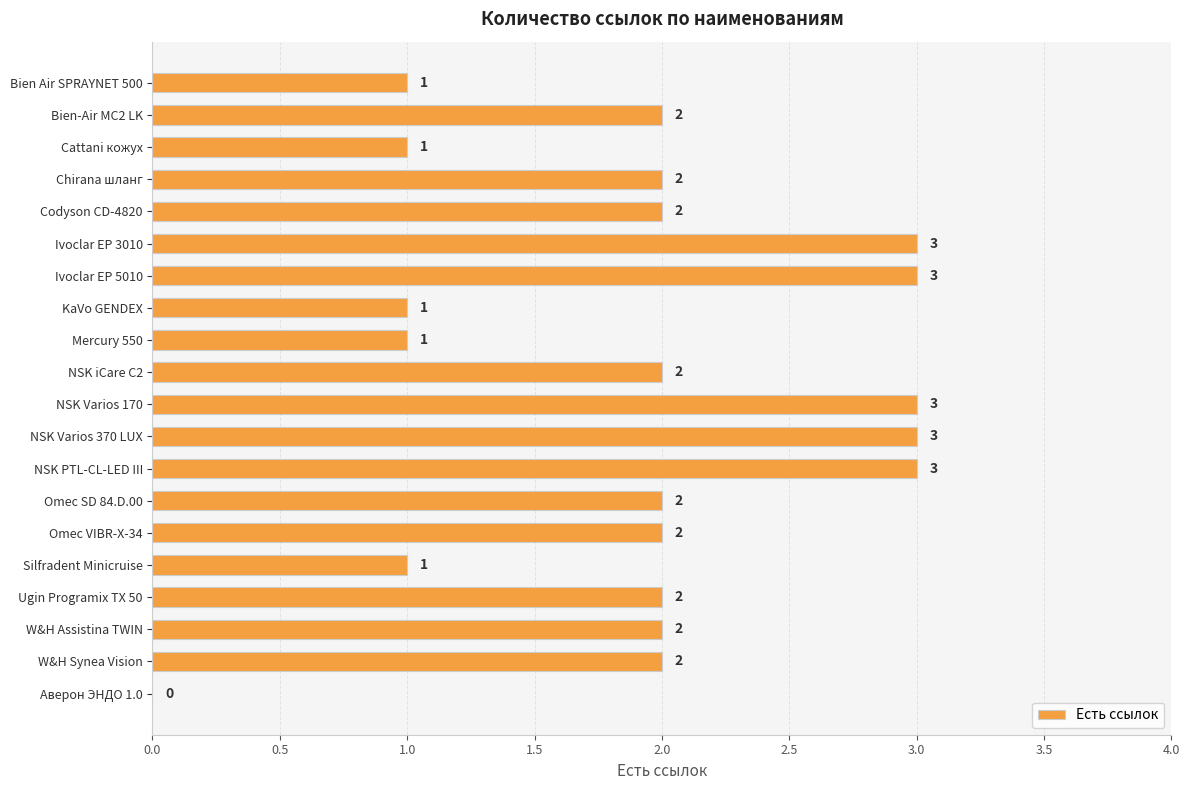

Approximately how many times larger is the value at Omec VIBR-X-34 compared to NSK Varios 370 LUX?

0.7